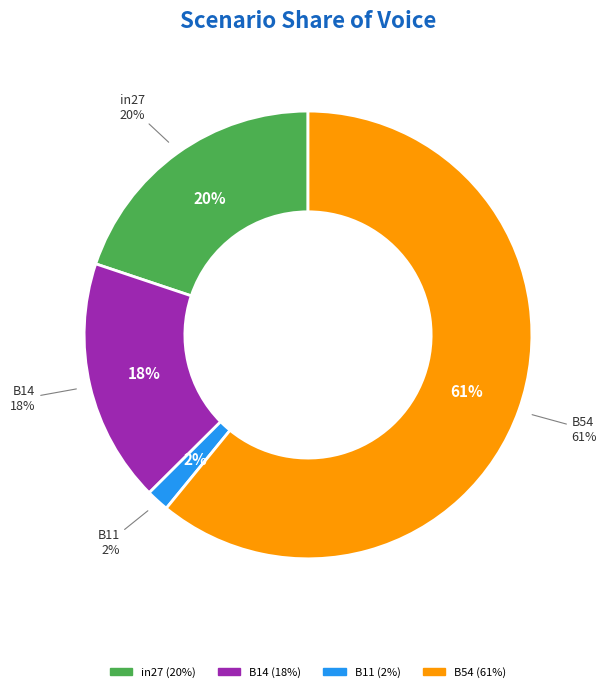

True or false: cn12 accounts for 1% of the total.

False